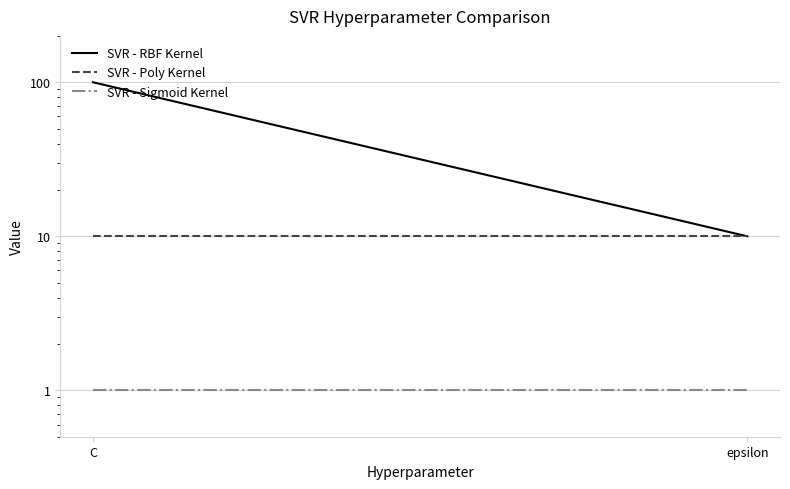

How many lines are shown in the chart?

3